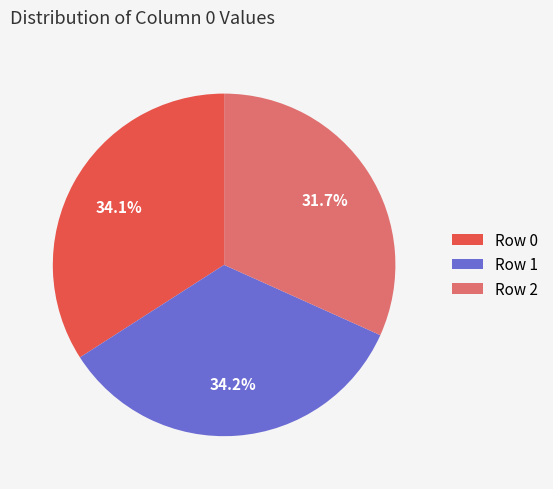

Is Row 0 the majority of the pie?

No